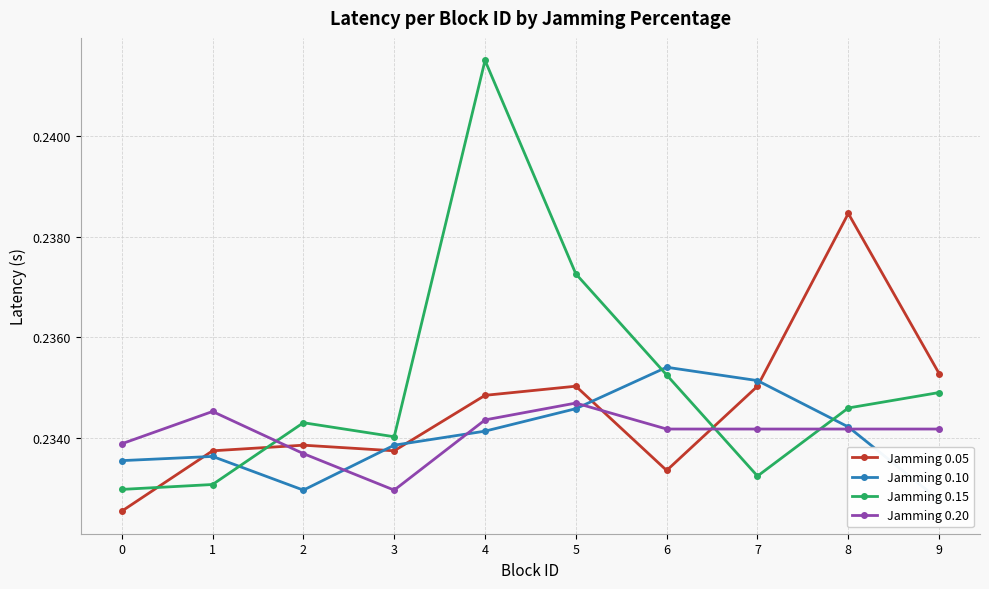

Between which two adjacent categories do Jamming 0.20 and Jamming 0.05 first intersect?

1 and 2